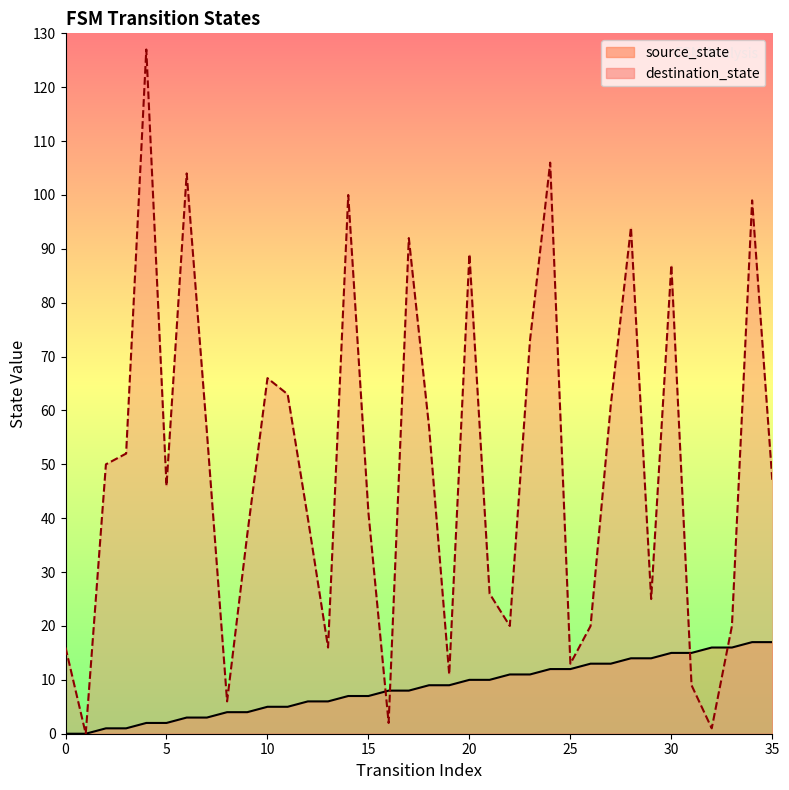

What is the total value across all series at 9?

41